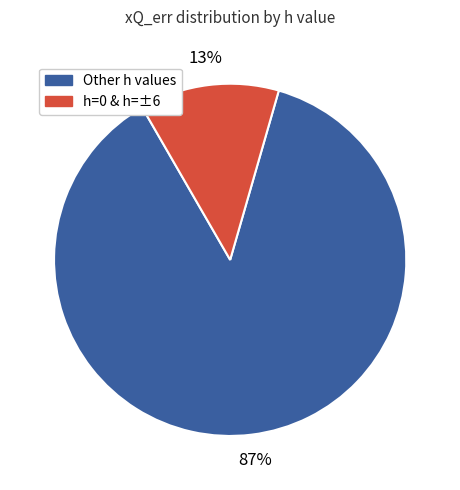

Is there a majority slice in this chart?

Yes